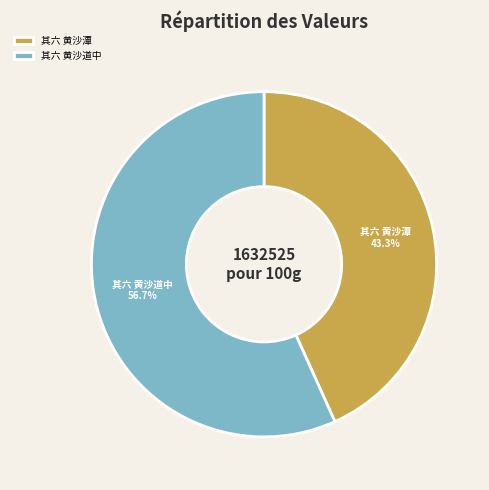

What percentage do 其六 黄沙道中 and 其六 黄沙潭 together represent?

100.0%